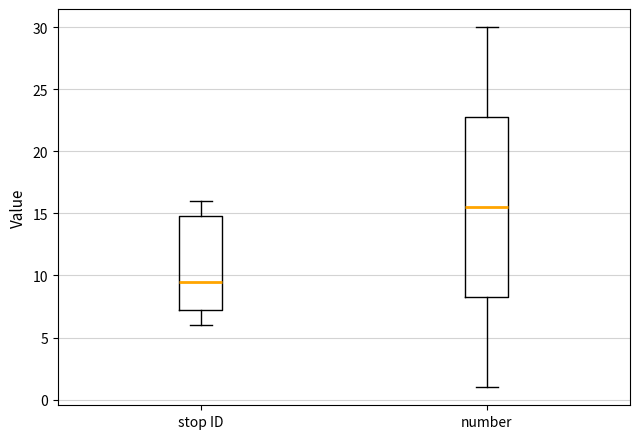

Which box's median line is the lowest?

stop ID